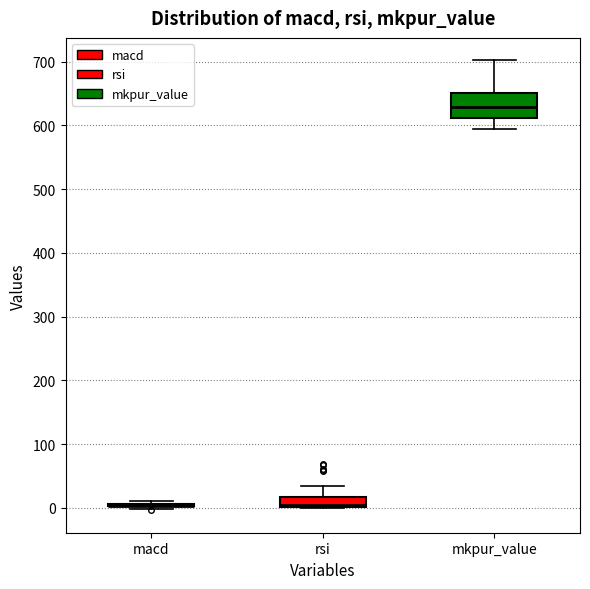

Where is the upper edge of the box for rsi on the y-axis? The values are not printed on the chart, so give them approximately, as read against the axis.

20